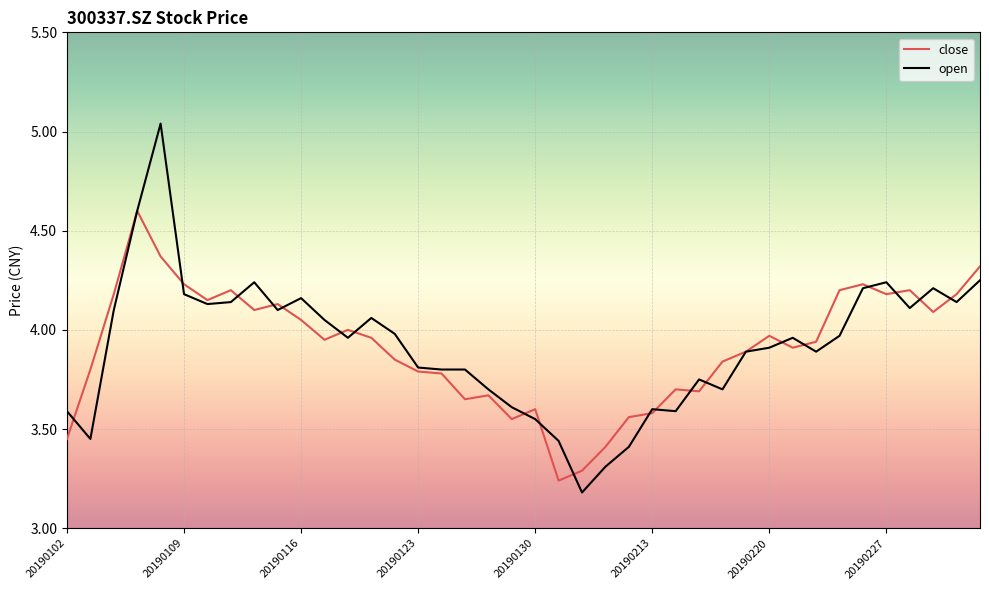

List the series in order of their peak value, highest first.

open, close